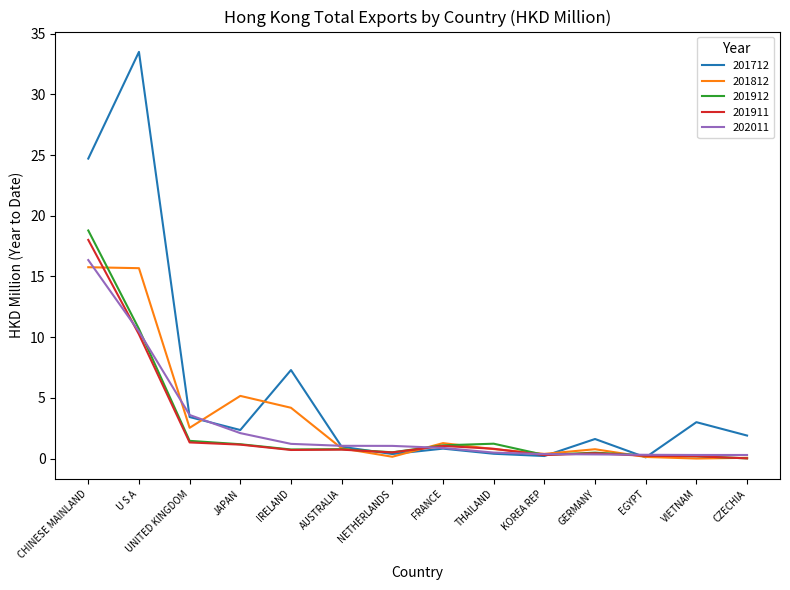

Which series has the largest total across all categories?

201712